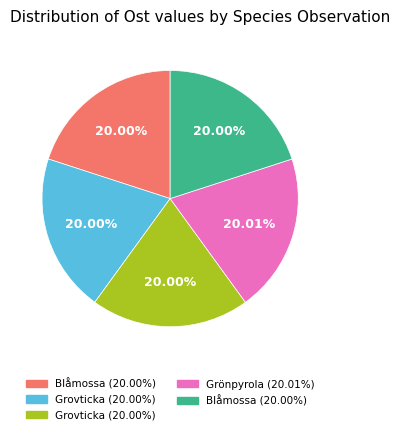

Is there a majority slice in this chart?

No